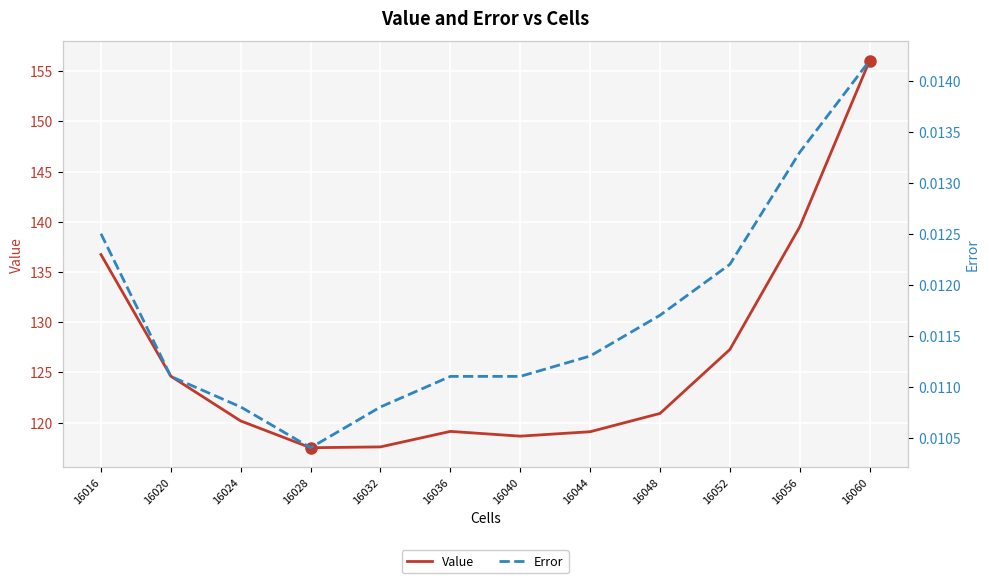

True or false: Value has more than 2 interior local peaks.

False